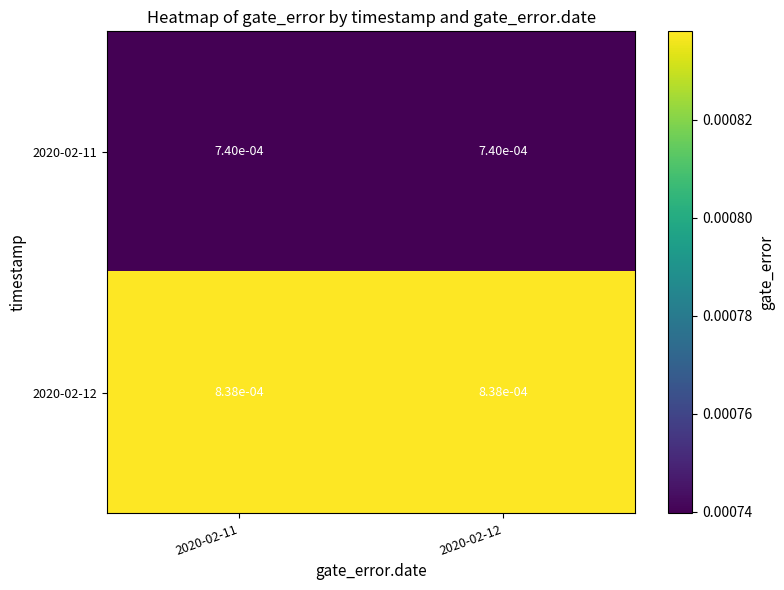

Between 2020-02-12 and 2020-02-11, which is larger?

2020-02-12